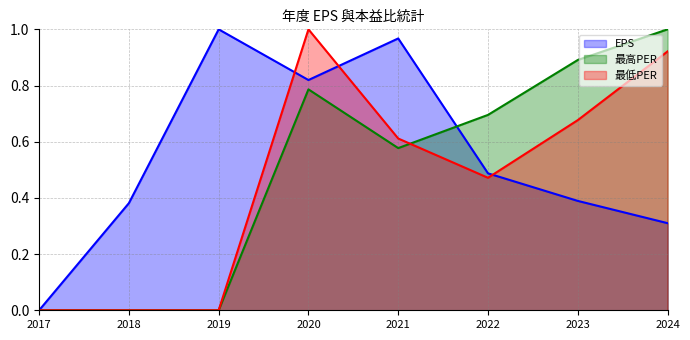

What is the sum of the EPS values at 2018 and 2023?

0.8